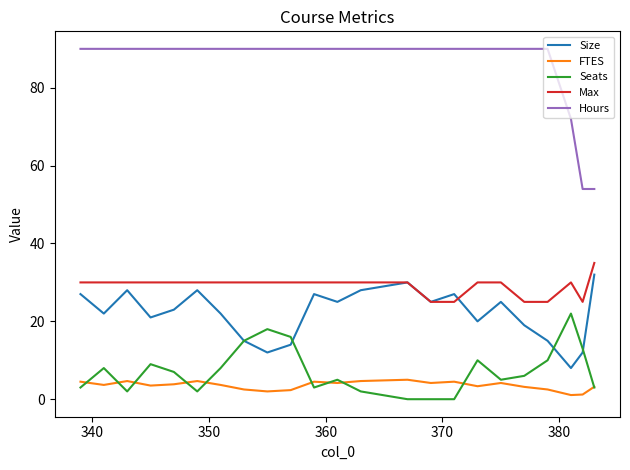

Which series has the largest range (max minus min)?

Hours